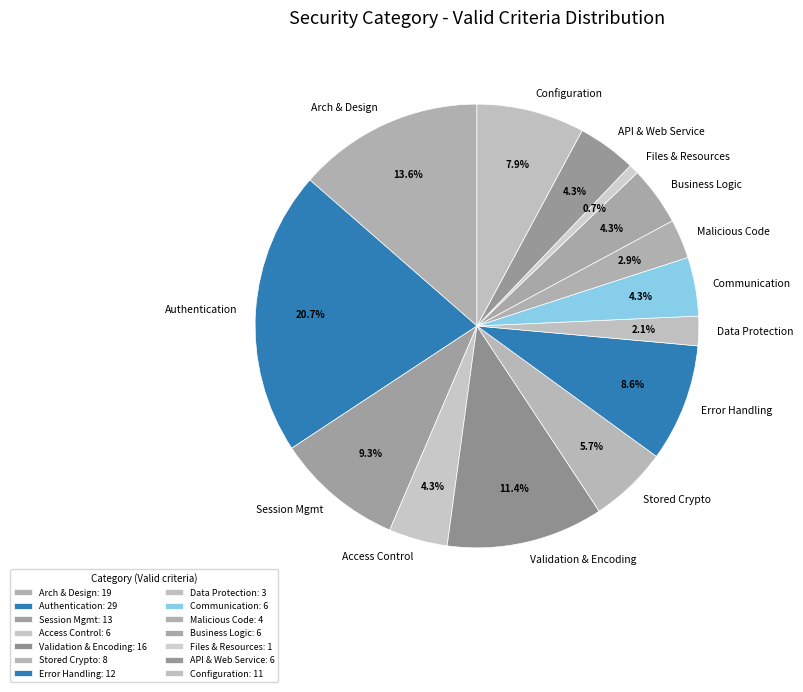

Is it true that Configuration is 8% of the pie?

True